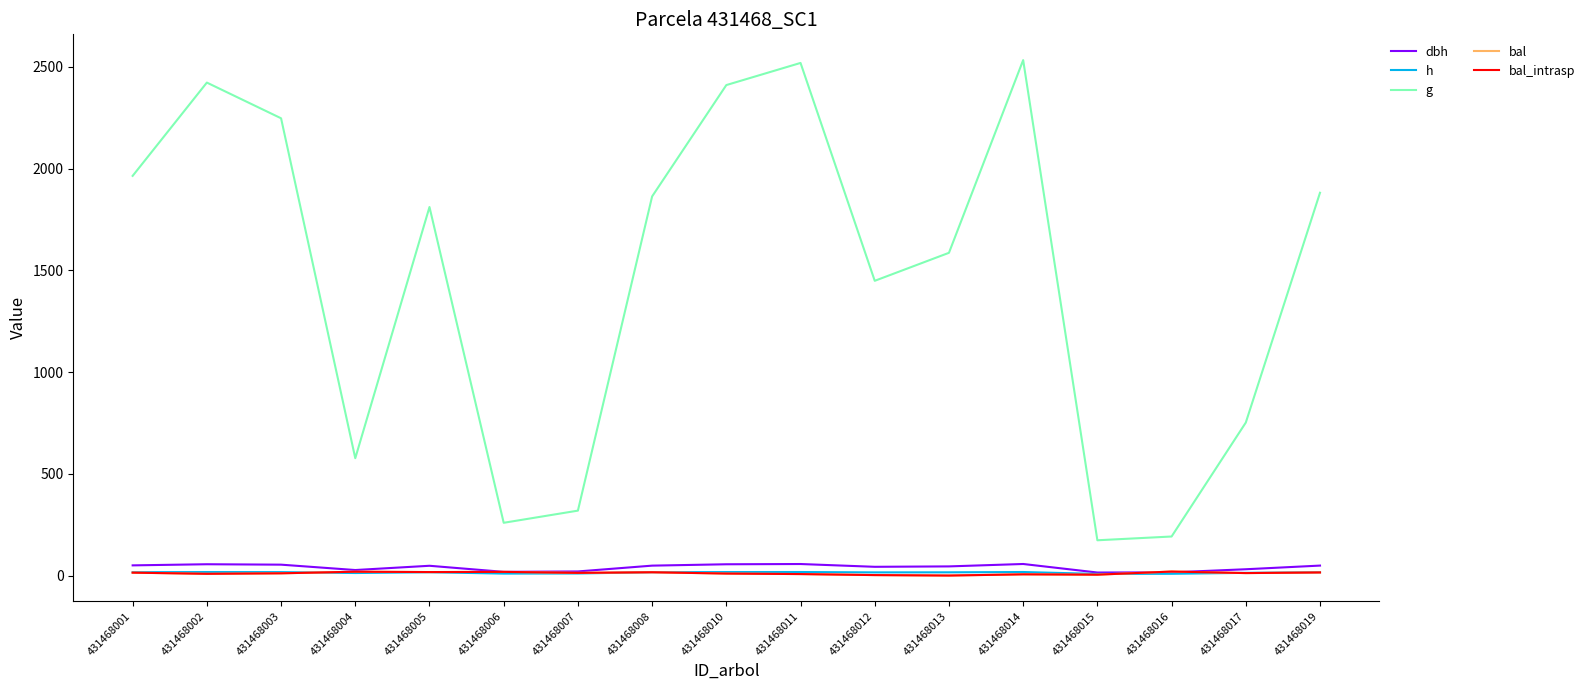

How many lines are shown in the chart?

5